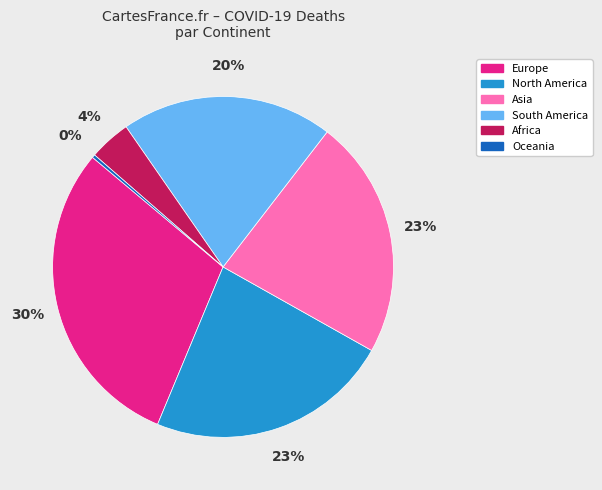

The Europe slice represents 30% of the pie. True or false?

True